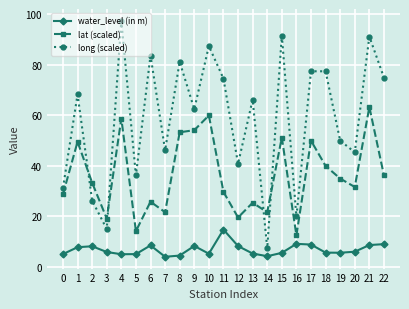

Which series changed the most between 2 and 15?

long (scaled)